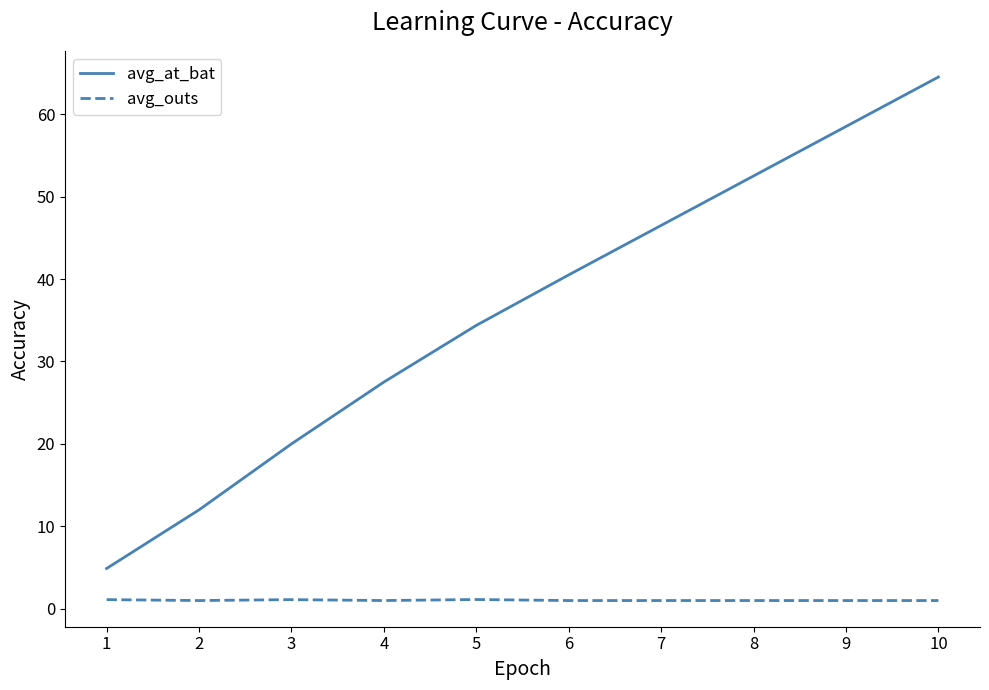

What is the difference between the highest and lowest values at 6?

39.5